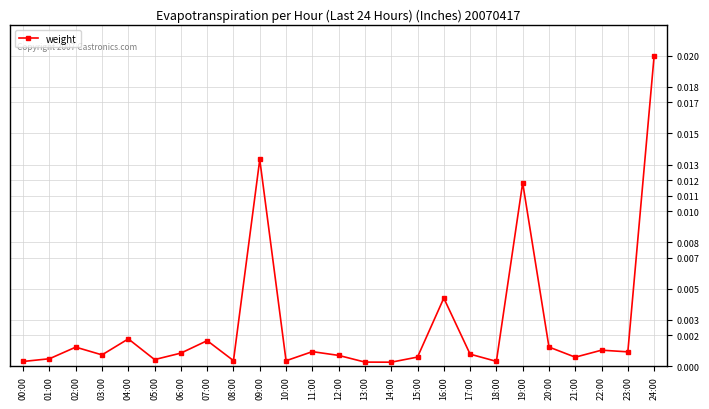

Count the number of data series in this chart.

1